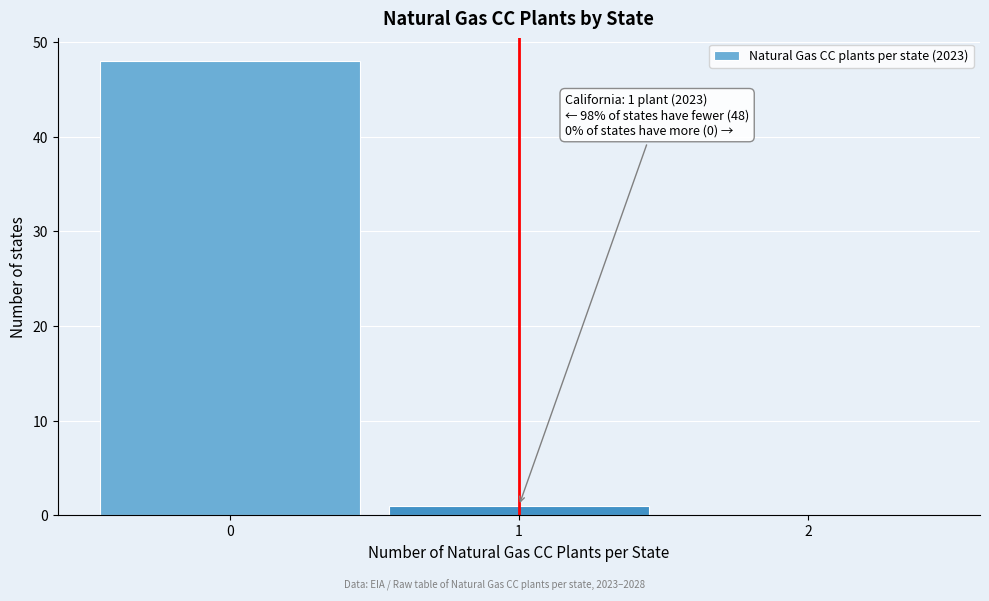

Over which range of the x-axis is the bar tallest?

-0.5 to 0.5